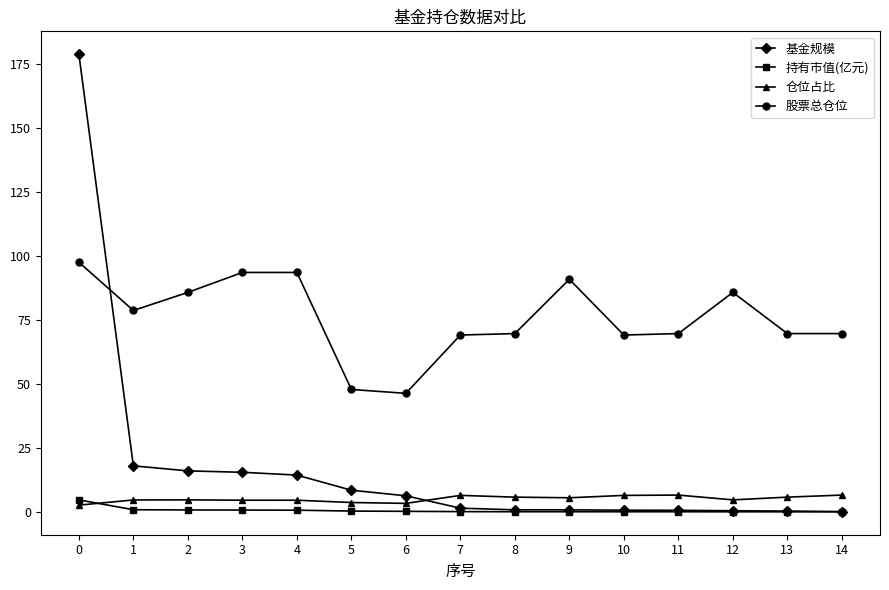

How many data points does each series have?

15